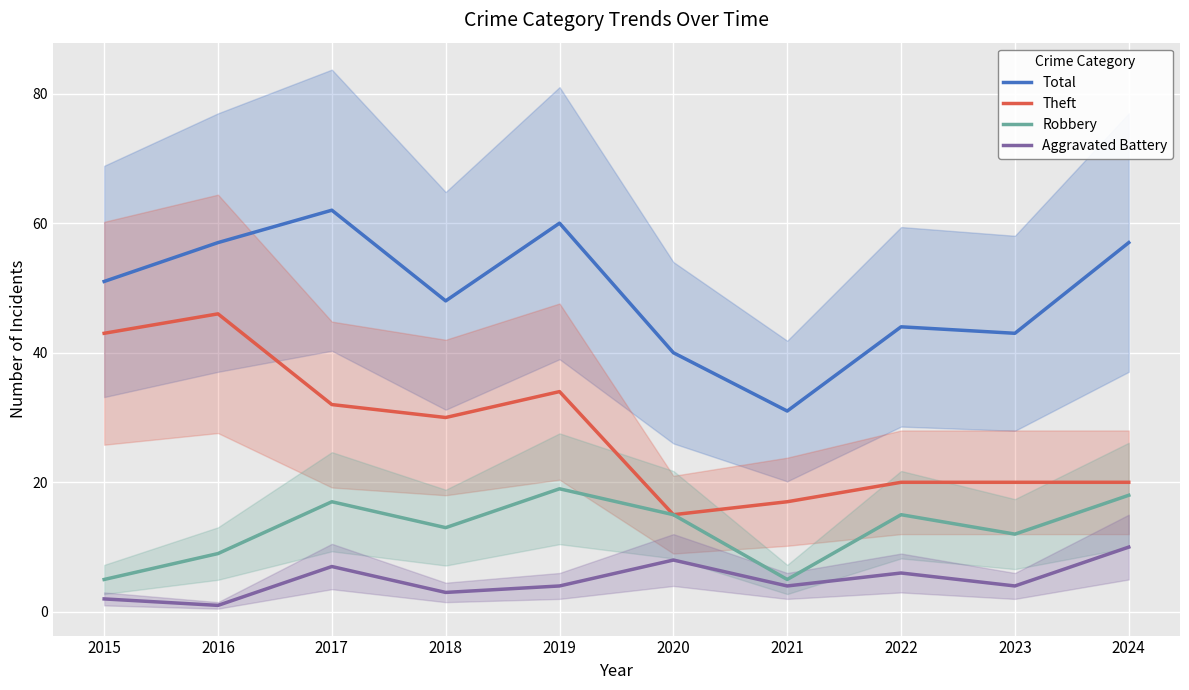

What are all the series names shown in the legend?

Total, Theft, Robbery, Aggravated Battery